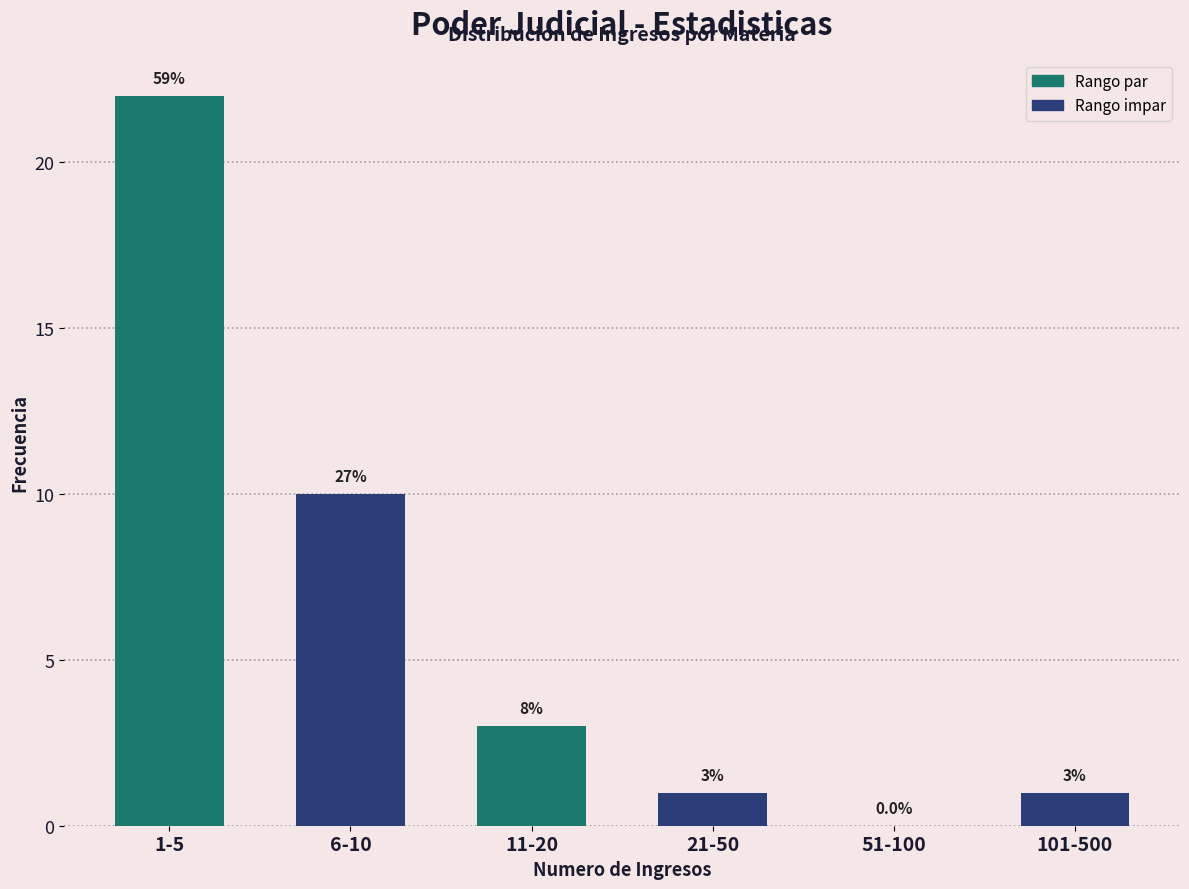

Reading left to right, transcribe all the data shown in this chart.

1-5=22	6-10=10	11-20=3	21-50=1	51-100=0	101-500=1